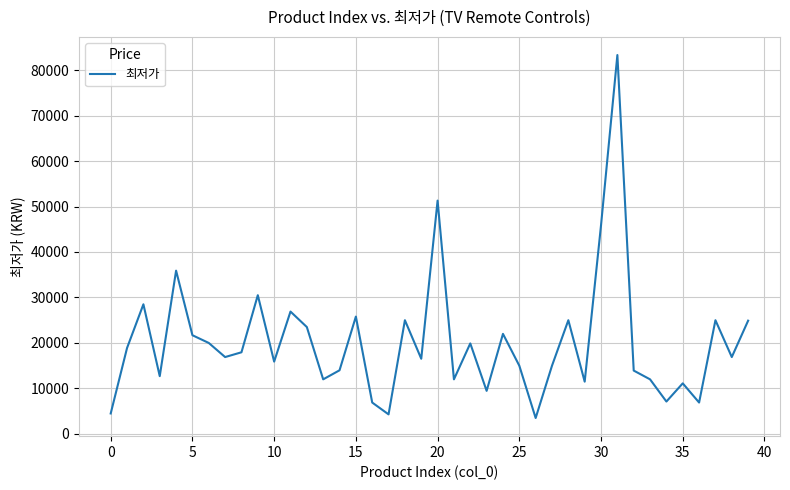

What is the difference between the maximum and minimum values?

79800